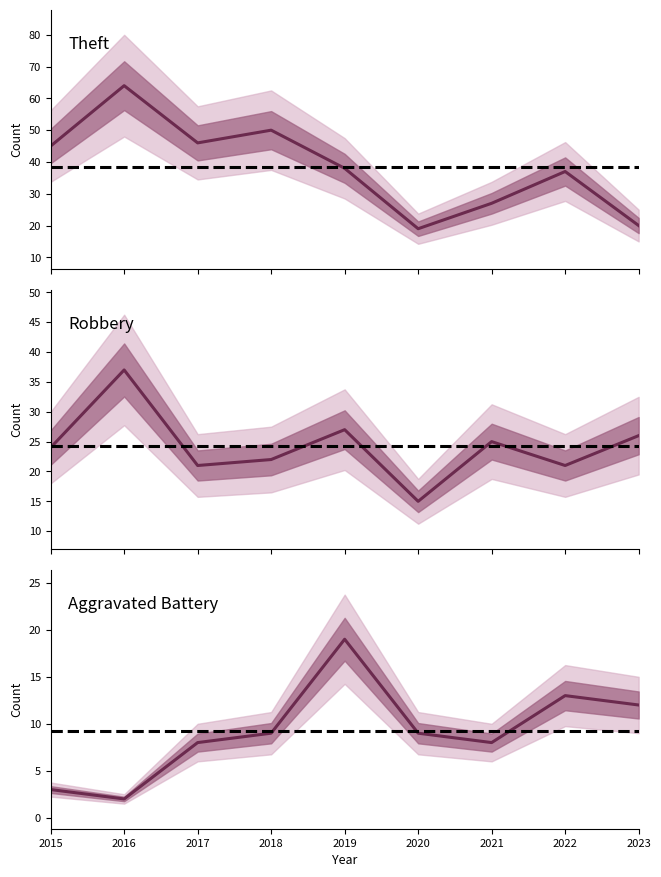

True or false: Robbery and Aggravated Battery cross at least once.

False